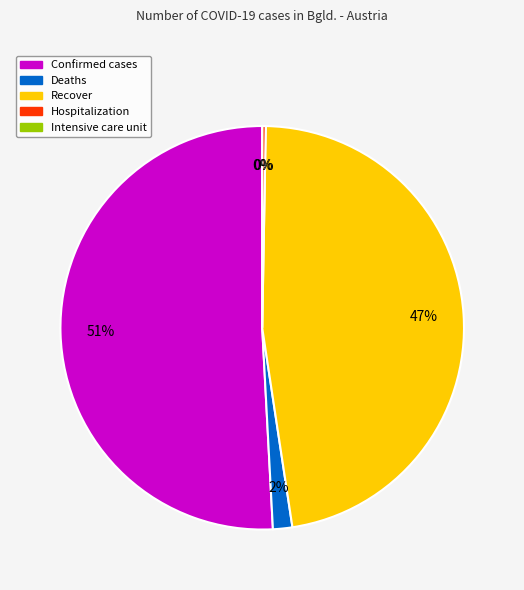

To the nearest percent, what is the average slice percentage?

20%